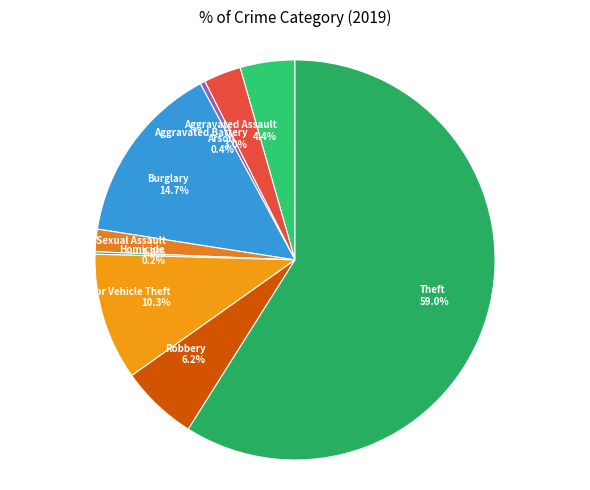

Do Motor Vehicle Theft and Theft together represent more than half of the pie?

Yes